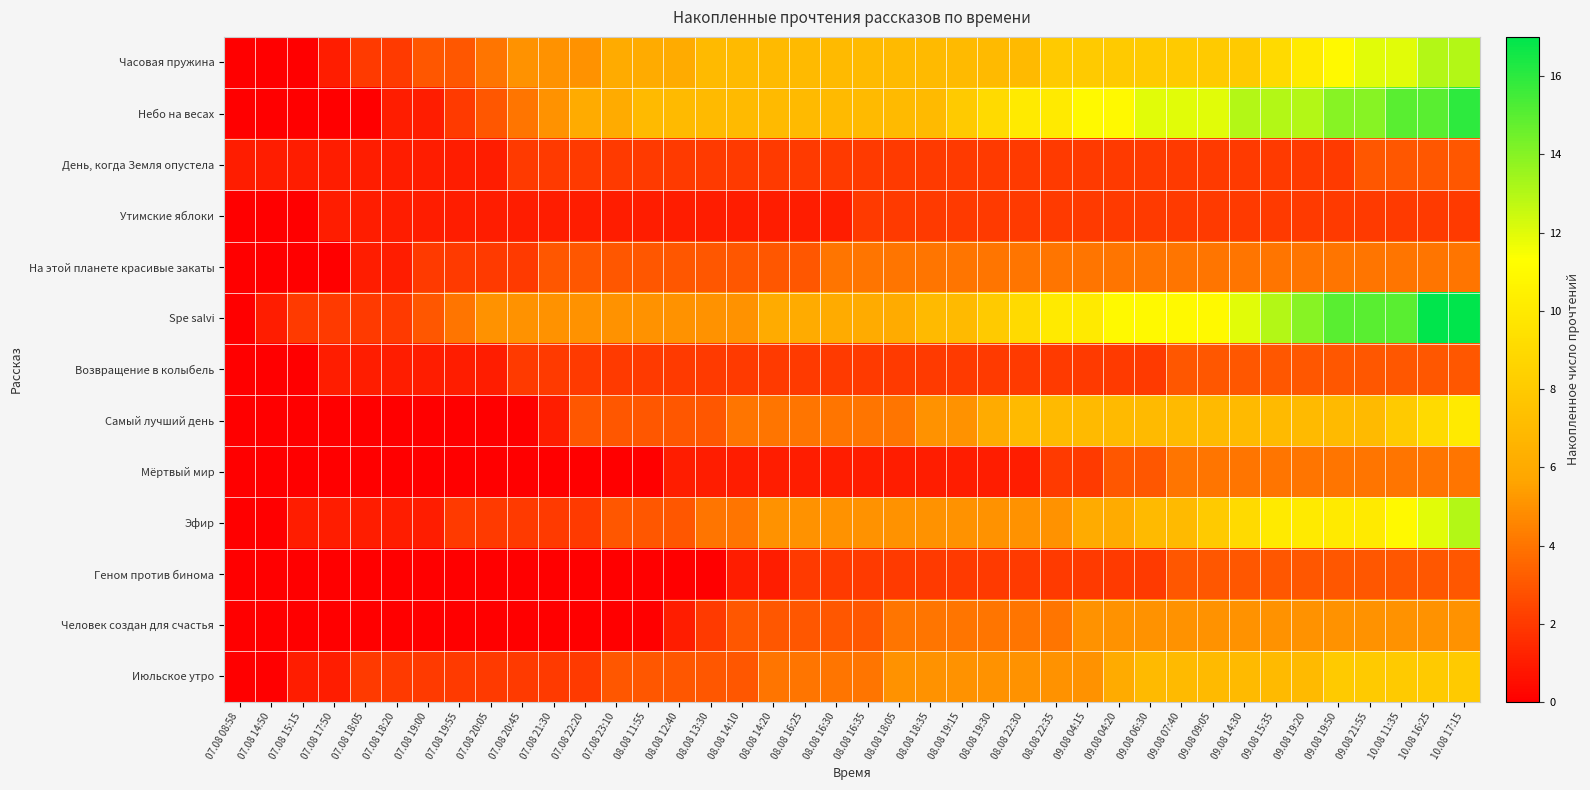

Reading right to left, list all the values displayed in this chart.

Часовая пружина: 10.08 17:15=13	10.08 16:25=13	10.08 11:35=12	09.08 21:55=12	09.08 19:50=11	09.08 19:20=10	09.08 15:35=9	09.08 14:30=8	09.08 09:05=8	09.08 07:40=8	09.08 06:30=8	09.08 04:20=8	09.08 04:15=8	08.08 22:35=8	08.08 22:30=7	08.08 19:30=7	08.08 19:15=7	08.08 18:35=7	08.08 18:05=7	08.08 16:35=7	08.08 16:30=7	08.08 16:25=7	08.08 14:20=7	08.08 14:10=7	08.08 13:30=7	08.08 12:40=6	08.08 11:55=6	07.08 23:10=6	07.08 22:20=5	07.08 21:30=5	07.08 20:45=5	07.08 20:05=4	07.08 19:55=3	07.08 19:00=3	07.08 18:20=2	07.08 18:05=2	07.08 17:50=1	07.08 15:15=0	07.08 14:50=0	07.08 08:58=0
Небо на весах: 10.08 17:15=16	10.08 16:25=15	10.08 11:35=15	09.08 21:55=14	09.08 19:50=14	09.08 19:20=13	09.08 15:35=13	09.08 14:30=13	09.08 09:05=12	09.08 07:40=12	09.08 06:30=12	09.08 04:20=11	09.08 04:15=11	08.08 22:35=10	08.08 22:30=10	08.08 19:30=9	08.08 19:15=8	08.08 18:35=7	08.08 18:05=7	08.08 16:35=7	08.08 16:30=7	08.08 16:25=7	08.08 14:20=7	08.08 14:10=7	08.08 13:30=7	08.08 12:40=7	08.08 11:55=7	07.08 23:10=6	07.08 22:20=6	07.08 21:30=5	07.08 20:45=4	07.08 20:05=3	07.08 19:55=2	07.08 19:00=1	07.08 18:20=1	07.08 18:05=0	07.08 17:50=0	07.08 15:15=0	07.08 14:50=0	07.08 08:58=0
День, когда Земля опустела: 10.08 17:15=3	10.08 16:25=3	10.08 11:35=3	09.08 21:55=3	09.08 19:50=2	09.08 19:20=2	09.08 15:35=2	09.08 14:30=2	09.08 09:05=2	09.08 07:40=2	09.08 06:30=2	09.08 04:20=2	09.08 04:15=2	08.08 22:35=2	08.08 22:30=2	08.08 19:30=2	08.08 19:15=2	08.08 18:35=2	08.08 18:05=2	08.08 16:35=2	08.08 16:30=2	08.08 16:25=2	08.08 14:20=2	08.08 14:10=2	08.08 13:30=2	08.08 12:40=2	08.08 11:55=2	07.08 23:10=2	07.08 22:20=2	07.08 21:30=2	07.08 20:45=2	07.08 20:05=1	07.08 19:55=1	07.08 19:00=1	07.08 18:20=1	07.08 18:05=1	07.08 17:50=1	07.08 15:15=1	07.08 14:50=1	07.08 08:58=1
Утимские яблоки: 10.08 17:15=2	10.08 16:25=2	10.08 11:35=2	09.08 21:55=2	09.08 19:50=2	09.08 19:20=2	09.08 15:35=2	09.08 14:30=2	09.08 09:05=2	09.08 07:40=2	09.08 06:30=2	09.08 04:20=2	09.08 04:15=2	08.08 22:35=2	08.08 22:30=2	08.08 19:30=2	08.08 19:15=2	08.08 18:35=2	08.08 18:05=2	08.08 16:35=2	08.08 16:30=1	08.08 16:25=1	08.08 14:20=1	08.08 14:10=1	08.08 13:30=1	08.08 12:40=1	08.08 11:55=1	07.08 23:10=1	07.08 22:20=1	07.08 21:30=1	07.08 20:45=1	07.08 20:05=1	07.08 19:55=1	07.08 19:00=1	07.08 18:20=1	07.08 18:05=1	07.08 17:50=1	07.08 15:15=0	07.08 14:50=0	07.08 08:58=0
На этой планете красивые закаты: 10.08 17:15=4	10.08 16:25=4	10.08 11:35=4	09.08 21:55=4	09.08 19:50=4	09.08 19:20=4	09.08 15:35=4	09.08 14:30=4	09.08 09:05=4	09.08 07:40=4	09.08 06:30=4	09.08 04:20=4	09.08 04:15=4	08.08 22:35=4	08.08 22:30=4	08.08 19:30=4	08.08 19:15=4	08.08 18:35=4	08.08 18:05=4	08.08 16:35=4	08.08 16:30=4	08.08 16:25=3	08.08 14:20=3	08.08 14:10=3	08.08 13:30=3	08.08 12:40=3	08.08 11:55=3	07.08 23:10=3	07.08 22:20=3	07.08 21:30=3	07.08 20:45=2	07.08 20:05=2	07.08 19:55=2	07.08 19:00=2	07.08 18:20=1	07.08 18:05=1	07.08 17:50=0	07.08 15:15=0	07.08 14:50=0	07.08 08:58=0
Spe salvi: 10.08 17:15=17	10.08 16:25=17	10.08 11:35=15	09.08 21:55=15	09.08 19:50=15	09.08 19:20=14	09.08 15:35=13	09.08 14:30=12	09.08 09:05=11	09.08 07:40=11	09.08 06:30=11	09.08 04:20=11	09.08 04:15=10	08.08 22:35=10	08.08 22:30=9	08.08 19:30=8	08.08 19:15=7	08.08 18:35=7	08.08 18:05=6	08.08 16:35=6	08.08 16:30=6	08.08 16:25=6	08.08 14:20=6	08.08 14:10=5	08.08 13:30=5	08.08 12:40=5	08.08 11:55=5	07.08 23:10=5	07.08 22:20=5	07.08 21:30=5	07.08 20:45=5	07.08 20:05=5	07.08 19:55=4	07.08 19:00=3	07.08 18:20=2	07.08 18:05=2	07.08 17:50=2	07.08 15:15=2	07.08 14:50=1	07.08 08:58=0
Возвращение в колыбель: 10.08 17:15=3	10.08 16:25=3	10.08 11:35=3	09.08 21:55=3	09.08 19:50=3	09.08 19:20=3	09.08 15:35=3	09.08 14:30=3	09.08 09:05=3	09.08 07:40=3	09.08 06:30=2	09.08 04:20=2	09.08 04:15=2	08.08 22:35=2	08.08 22:30=2	08.08 19:30=2	08.08 19:15=2	08.08 18:35=2	08.08 18:05=2	08.08 16:35=2	08.08 16:30=2	08.08 16:25=2	08.08 14:20=2	08.08 14:10=2	08.08 13:30=2	08.08 12:40=2	08.08 11:55=2	07.08 23:10=2	07.08 22:20=2	07.08 21:30=2	07.08 20:45=2	07.08 20:05=1	07.08 19:55=1	07.08 19:00=1	07.08 18:20=1	07.08 18:05=1	07.08 17:50=1	07.08 15:15=0	07.08 14:50=0	07.08 08:58=0
Самый лучший день: 10.08 17:15=10	10.08 16:25=9	10.08 11:35=8	09.08 21:55=7	09.08 19:50=7	09.08 19:20=7	09.08 15:35=7	09.08 14:30=7	09.08 09:05=7	09.08 07:40=7	09.08 06:30=7	09.08 04:20=7	09.08 04:15=7	08.08 22:35=7	08.08 22:30=7	08.08 19:30=6	08.08 19:15=5	08.08 18:35=5	08.08 18:05=4	08.08 16:35=4	08.08 16:30=4	08.08 16:25=4	08.08 14:20=4	08.08 14:10=4	08.08 13:30=3	08.08 12:40=3	08.08 11:55=3	07.08 23:10=3	07.08 22:20=3	07.08 21:30=1	07.08 20:45=0	07.08 20:05=0	07.08 19:55=0	07.08 19:00=0	07.08 18:20=0	07.08 18:05=0	07.08 17:50=0	07.08 15:15=0	07.08 14:50=0	07.08 08:58=0
Мёртвый мир: 10.08 17:15=4	10.08 16:25=4	10.08 11:35=4	09.08 21:55=4	09.08 19:50=4	09.08 19:20=4	09.08 15:35=4	09.08 14:30=4	09.08 09:05=4	09.08 07:40=4	09.08 06:30=3	09.08 04:20=3	09.08 04:15=2	08.08 22:35=2	08.08 22:30=1	08.08 19:30=1	08.08 19:15=1	08.08 18:35=1	08.08 18:05=1	08.08 16:35=1	08.08 16:30=1	08.08 16:25=1	08.08 14:20=1	08.08 14:10=1	08.08 13:30=1	08.08 12:40=1	08.08 11:55=0	07.08 23:10=0	07.08 22:20=0	07.08 21:30=0	07.08 20:45=0	07.08 20:05=0	07.08 19:55=0	07.08 19:00=0	07.08 18:20=0	07.08 18:05=0	07.08 17:50=0	07.08 15:15=0	07.08 14:50=0	07.08 08:58=0
Эфир: 10.08 17:15=13	10.08 16:25=12	10.08 11:35=11	09.08 21:55=10	09.08 19:50=10	09.08 19:20=10	09.08 15:35=10	09.08 14:30=9	09.08 09:05=8	09.08 07:40=7	09.08 06:30=7	09.08 04:20=6	09.08 04:15=6	08.08 22:35=5	08.08 22:30=5	08.08 19:30=5	08.08 19:15=5	08.08 18:35=5	08.08 18:05=5	08.08 16:35=5	08.08 16:30=5	08.08 16:25=5	08.08 14:20=5	08.08 14:10=4	08.08 13:30=4	08.08 12:40=3	08.08 11:55=3	07.08 23:10=3	07.08 22:20=2	07.08 21:30=2	07.08 20:45=2	07.08 20:05=2	07.08 19:55=2	07.08 19:00=1	07.08 18:20=1	07.08 18:05=1	07.08 17:50=1	07.08 15:15=1	07.08 14:50=0	07.08 08:58=0
Геном против бинома: 10.08 17:15=3	10.08 16:25=3	10.08 11:35=3	09.08 21:55=3	09.08 19:50=3	09.08 19:20=3	09.08 15:35=3	09.08 14:30=3	09.08 09:05=3	09.08 07:40=3	09.08 06:30=2	09.08 04:20=2	09.08 04:15=2	08.08 22:35=2	08.08 22:30=2	08.08 19:30=2	08.08 19:15=2	08.08 18:35=2	08.08 18:05=2	08.08 16:35=2	08.08 16:30=2	08.08 16:25=2	08.08 14:20=1	08.08 14:10=1	08.08 13:30=0	08.08 12:40=0	08.08 11:55=0	07.08 23:10=0	07.08 22:20=0	07.08 21:30=0	07.08 20:45=0	07.08 20:05=0	07.08 19:55=0	07.08 19:00=0	07.08 18:20=0	07.08 18:05=0	07.08 17:50=0	07.08 15:15=0	07.08 14:50=0	07.08 08:58=0
Человек создан для счастья: 10.08 17:15=5	10.08 16:25=5	10.08 11:35=5	09.08 21:55=5	09.08 19:50=5	09.08 19:20=5	09.08 15:35=5	09.08 14:30=5	09.08 09:05=5	09.08 07:40=5	09.08 06:30=5	09.08 04:20=5	09.08 04:15=5	08.08 22:35=4	08.08 22:30=4	08.08 19:30=4	08.08 19:15=4	08.08 18:35=4	08.08 18:05=4	08.08 16:35=3	08.08 16:30=3	08.08 16:25=3	08.08 14:20=3	08.08 14:10=3	08.08 13:30=2	08.08 12:40=1	08.08 11:55=0	07.08 23:10=0	07.08 22:20=0	07.08 21:30=0	07.08 20:45=0	07.08 20:05=0	07.08 19:55=0	07.08 19:00=0	07.08 18:20=0	07.08 18:05=0	07.08 17:50=0	07.08 15:15=0	07.08 14:50=0	07.08 08:58=0
Июльское утро: 10.08 17:15=8	10.08 16:25=8	10.08 11:35=8	09.08 21:55=8	09.08 19:50=8	09.08 19:20=7	09.08 15:35=7	09.08 14:30=7	09.08 09:05=7	09.08 07:40=7	09.08 06:30=7	09.08 04:20=6	09.08 04:15=5	08.08 22:35=5	08.08 22:30=5	08.08 19:30=5	08.08 19:15=5	08.08 18:35=5	08.08 18:05=5	08.08 16:35=4	08.08 16:30=4	08.08 16:25=4	08.08 14:20=4	08.08 14:10=3	08.08 13:30=3	08.08 12:40=3	08.08 11:55=3	07.08 23:10=3	07.08 22:20=2	07.08 21:30=2	07.08 20:45=2	07.08 20:05=2	07.08 19:55=2	07.08 19:00=2	07.08 18:20=2	07.08 18:05=2	07.08 17:50=1	07.08 15:15=1	07.08 14:50=0	07.08 08:58=0